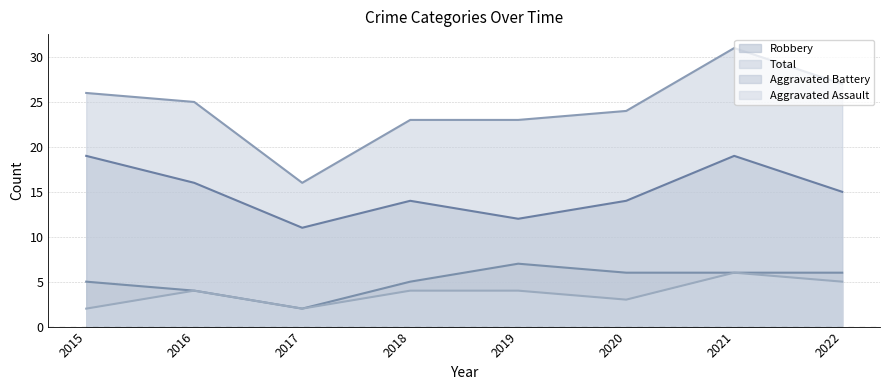

List the series in order of their peak value, highest first.

Total, Robbery, Aggravated Battery, Aggravated Assault